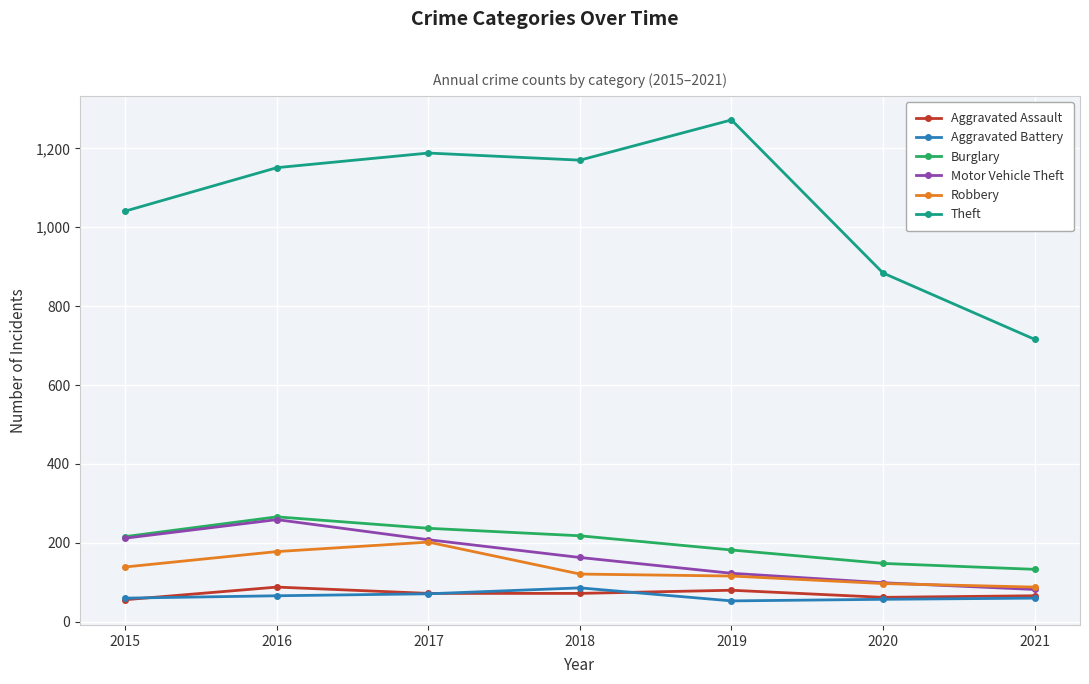

True or false: Aggravated Battery and Robbery cross at least once.

False